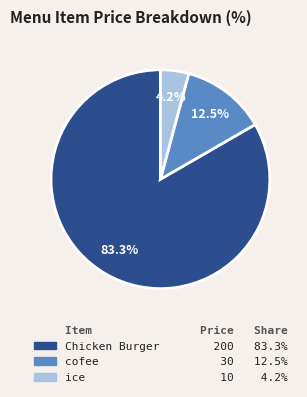

Is there a majority slice in this chart?

Yes